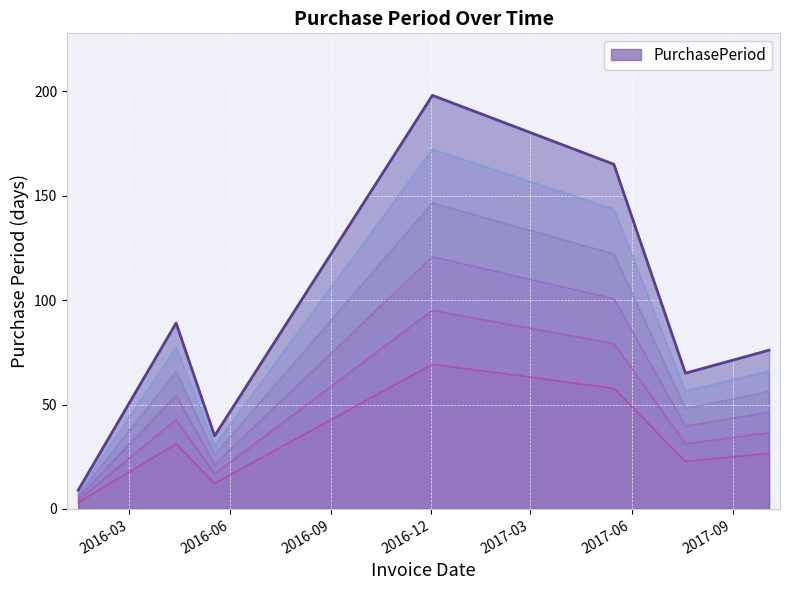

Where is the data nearest to the value 103?

2016-04-13